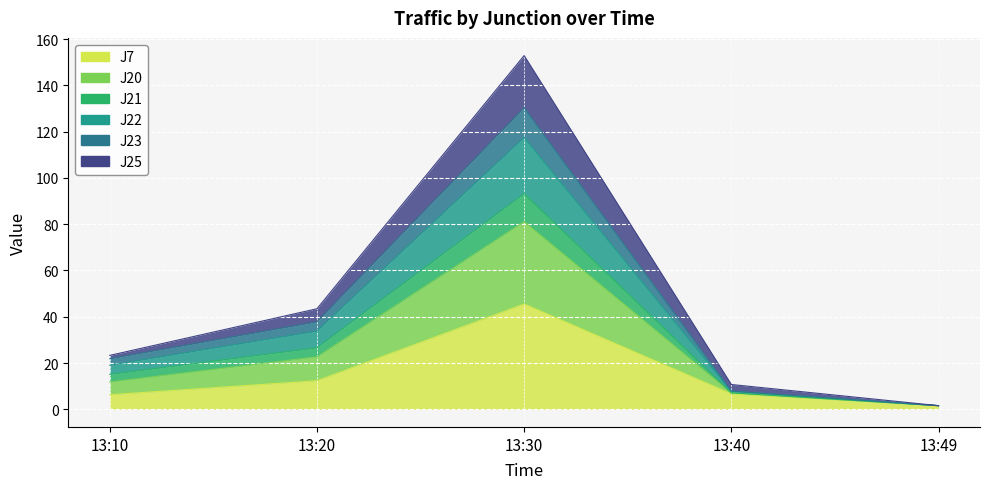

The J7 series shows 6.3 at 13:10. True or false?

True